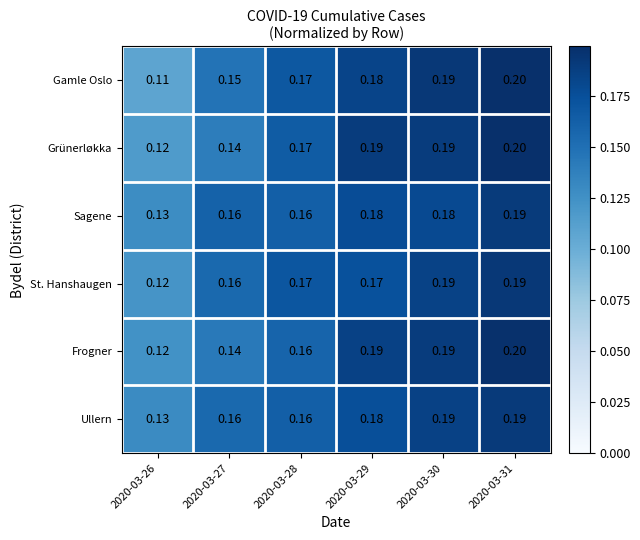

Count the number of categories in the chart.

6